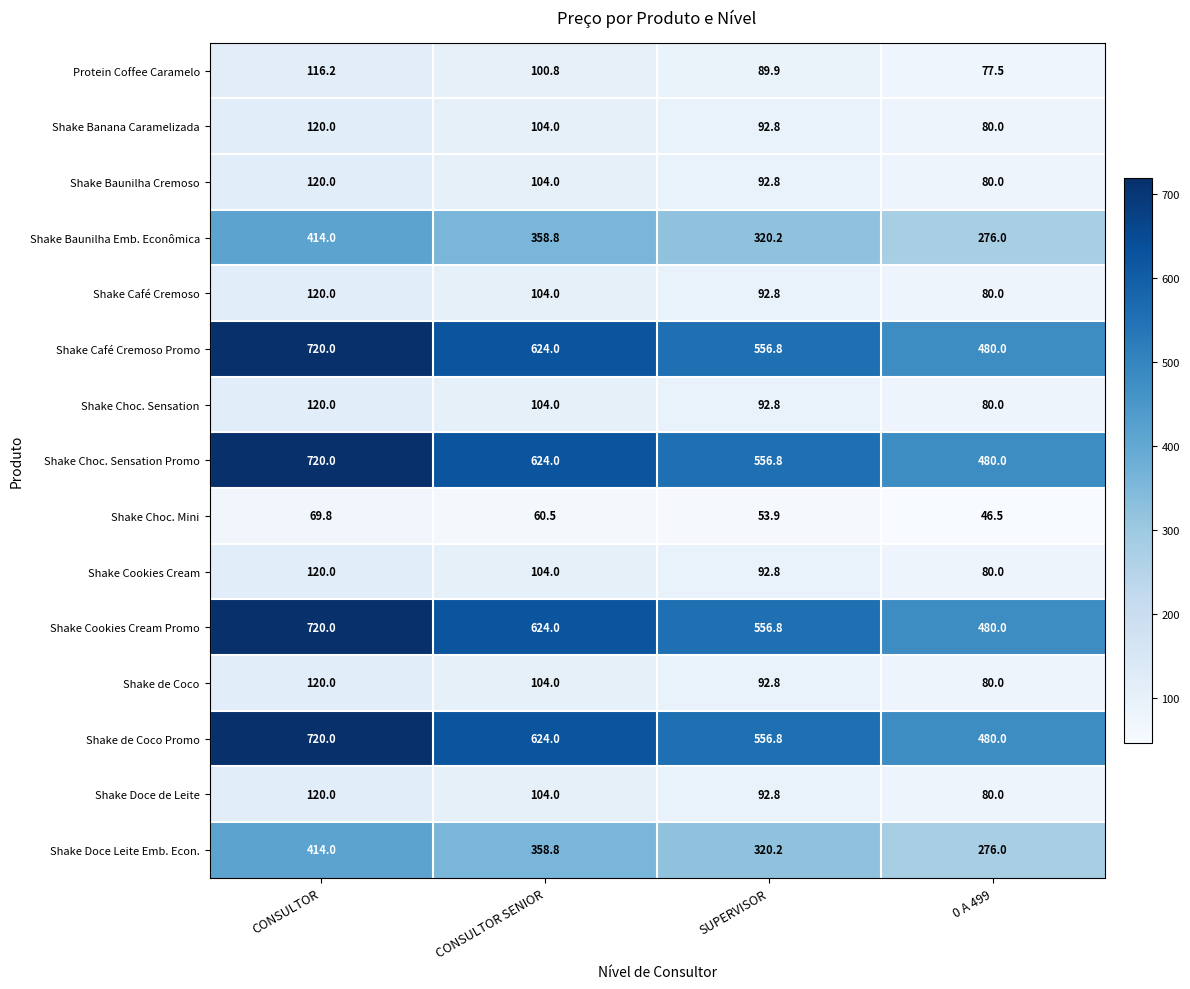

What is the greatest value displayed?

720.0